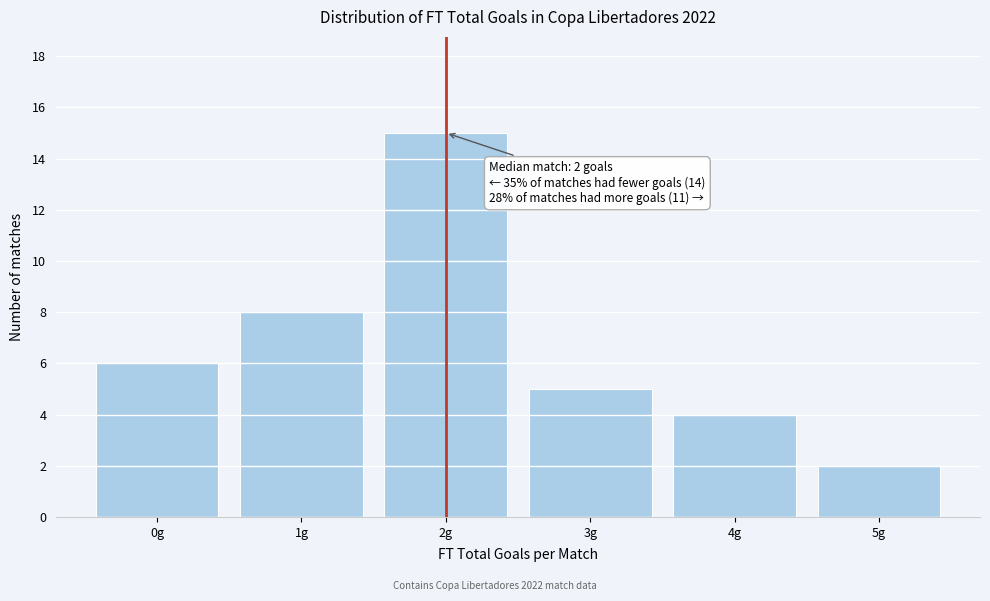

Over which range of the x-axis is the bar tallest?

1.5 to 2.5